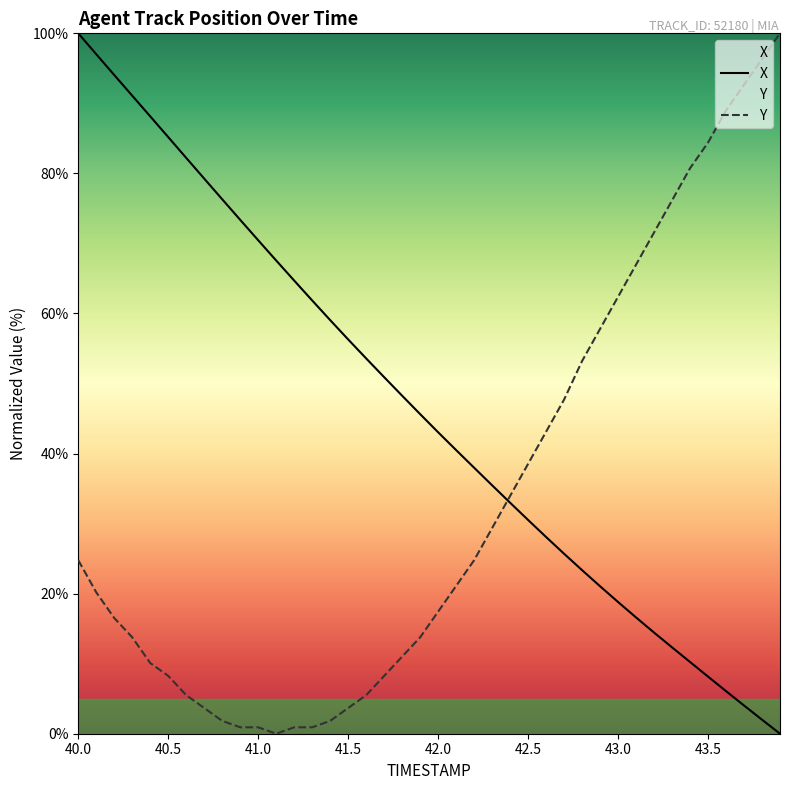

True or false: Y has a value of 8.3 at 40.5.

True